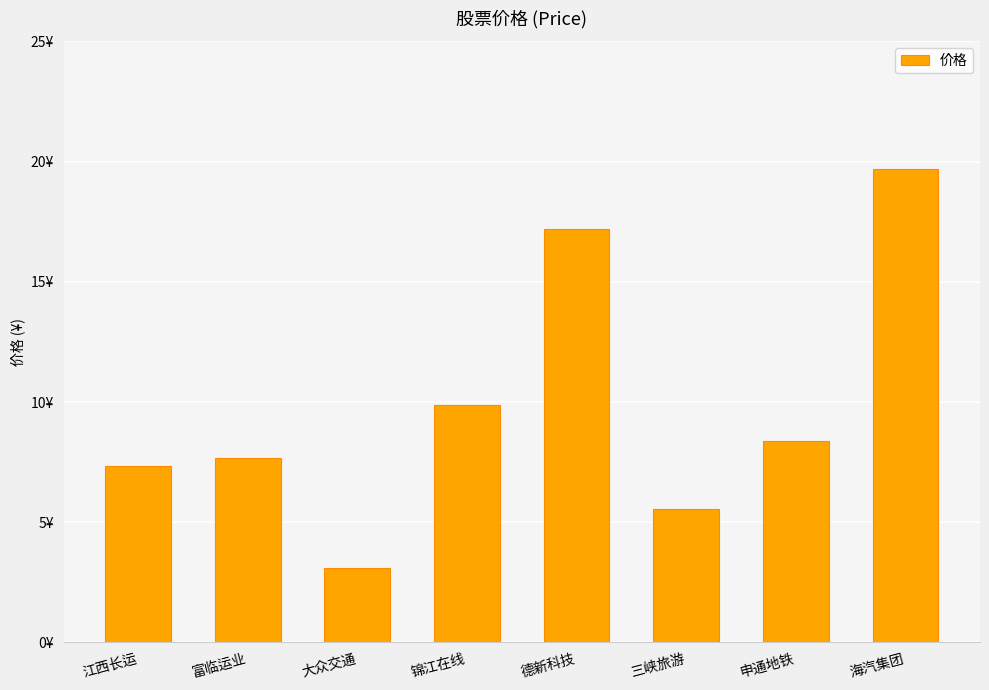

Are the bars horizontal?

No